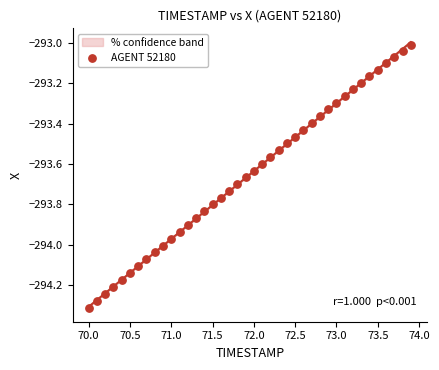

What is the range of X values (max minus min)?

3.9